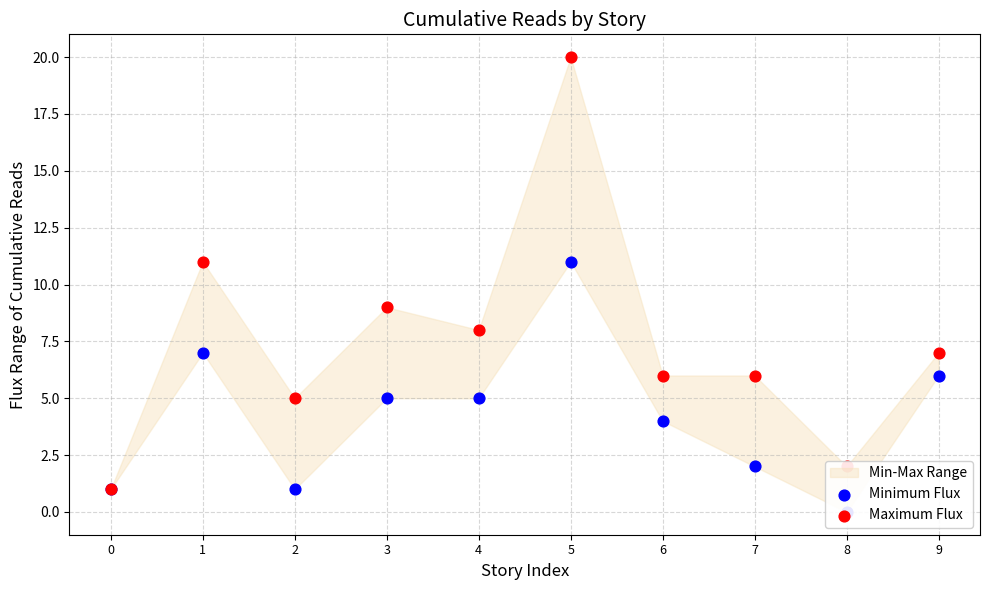

At which category is the sum across all series the highest?

5